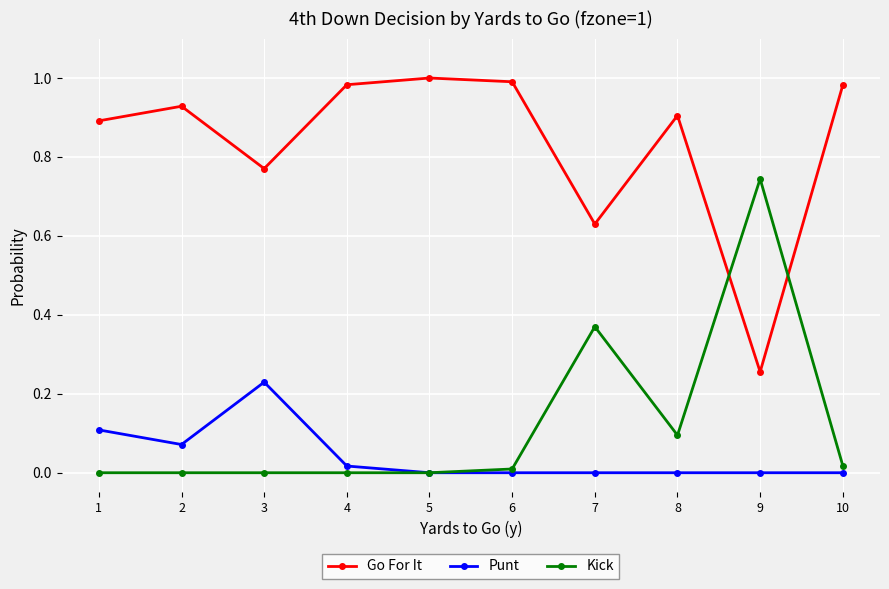

At which label does Punt reach its peak?

3